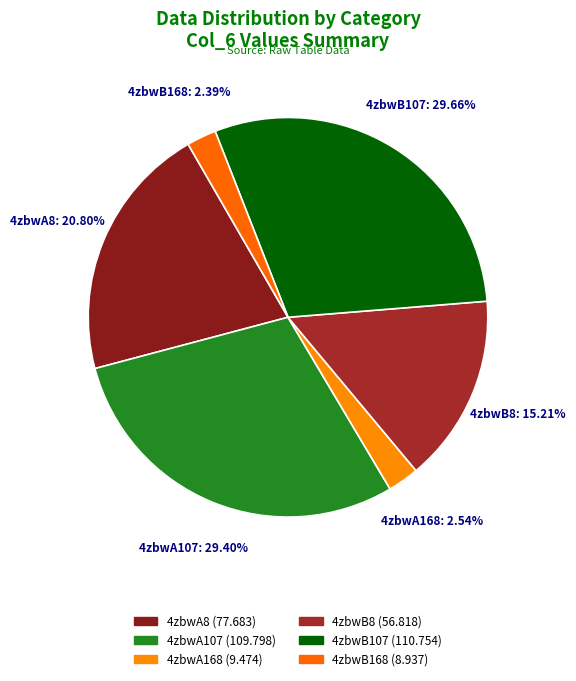

Which has a higher value, 4zbwA8 or 4zbwA107?

4zbwA107